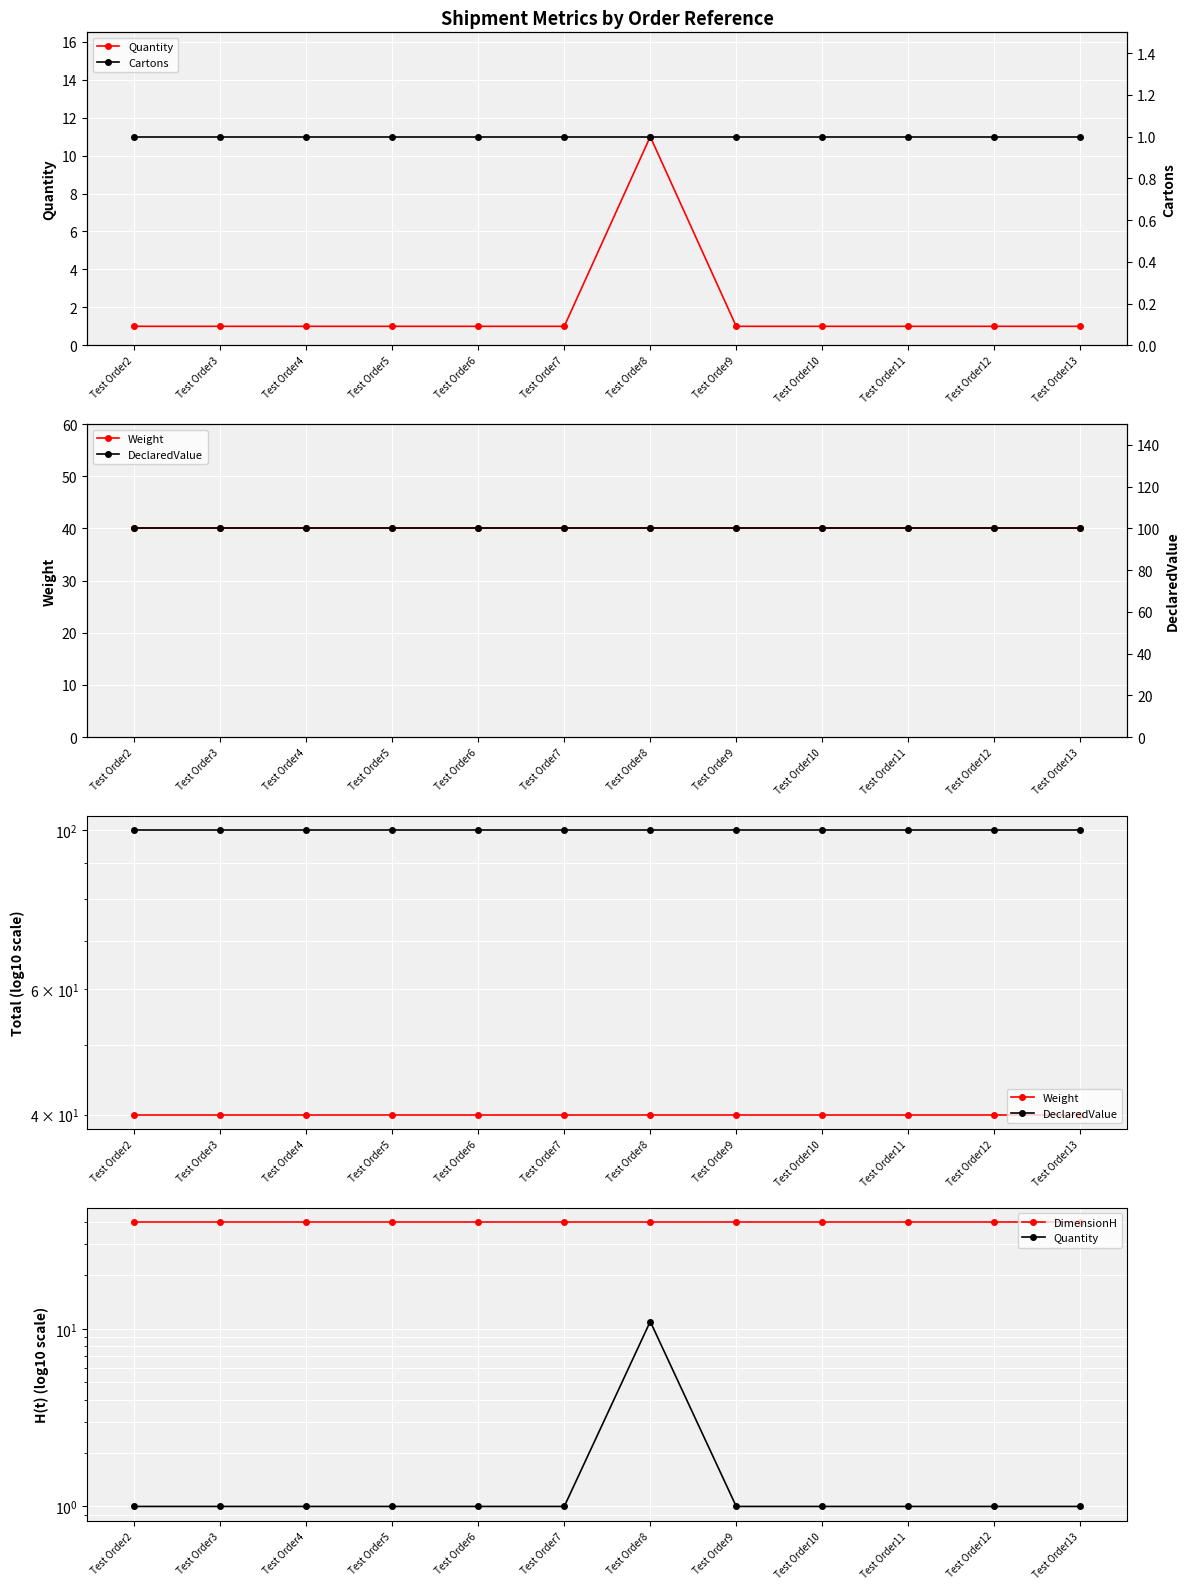

What is the value of the DimensionH point at the 8th from the left?

40